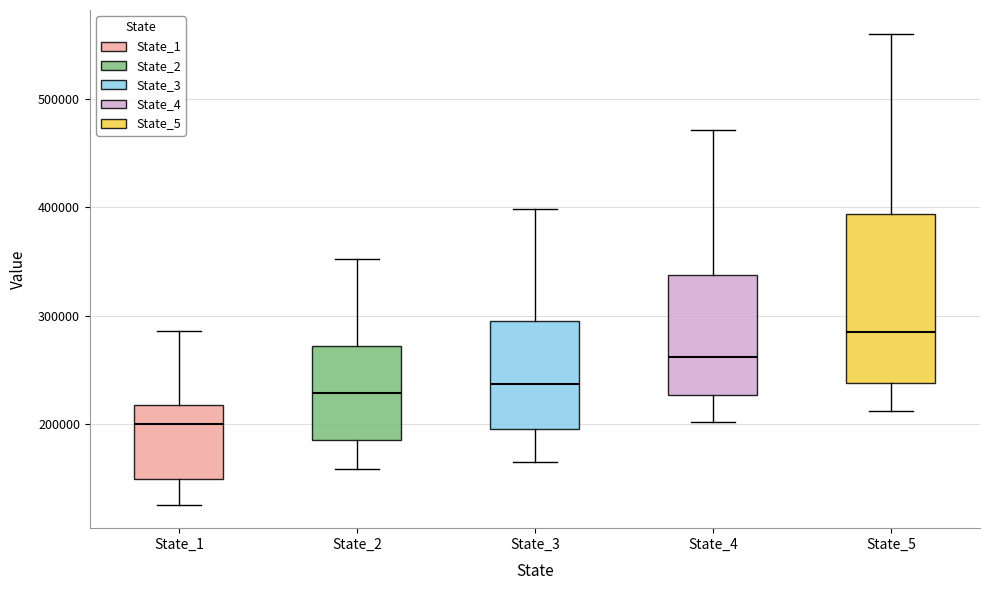

Which box has the highest median line?

State_5